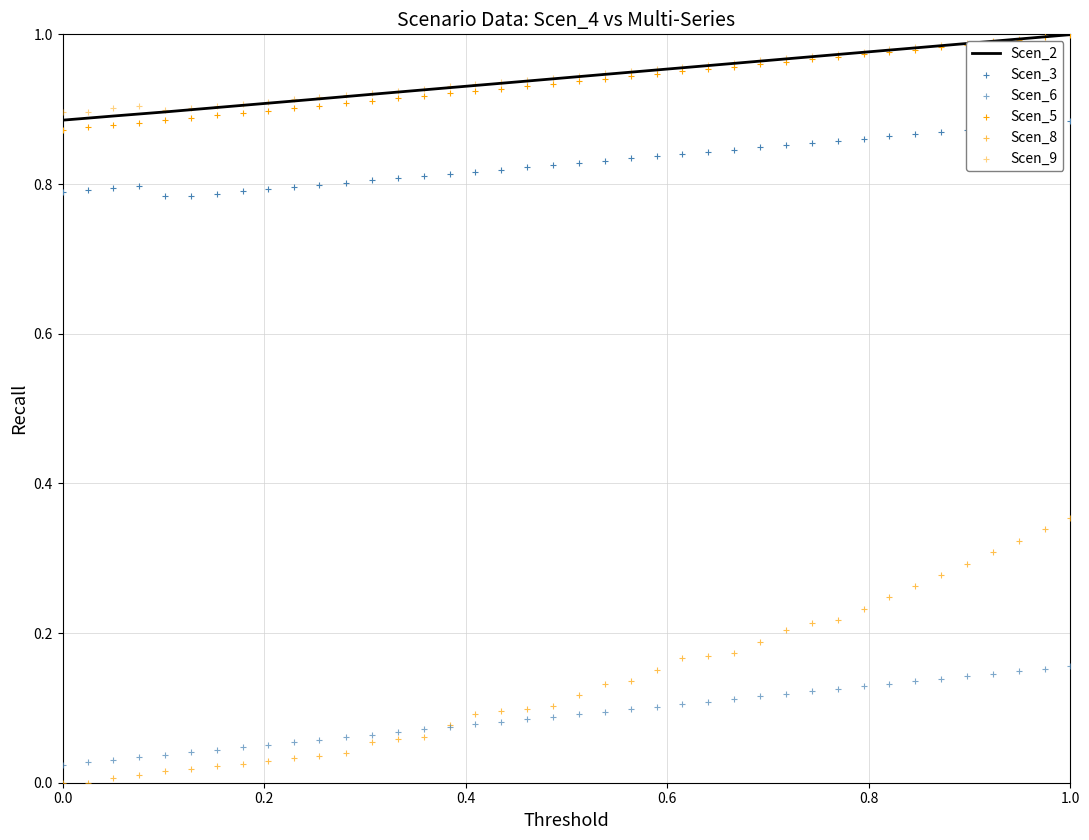

Which series reaches the maximum Y coordinate?

Scen_9